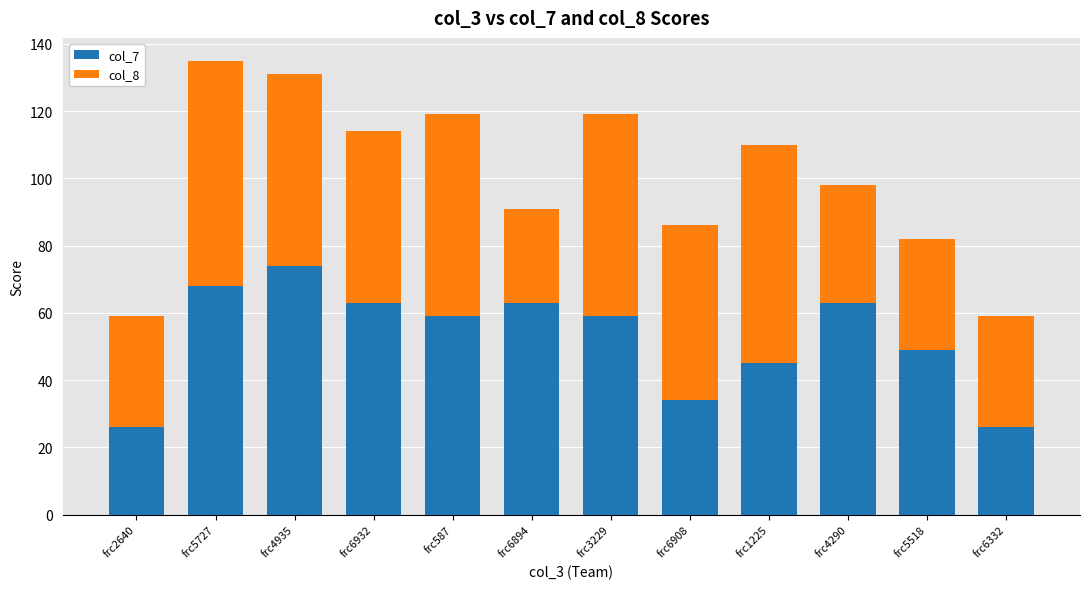

Read the col_7 value at frc4290, to the nearest 5.

65